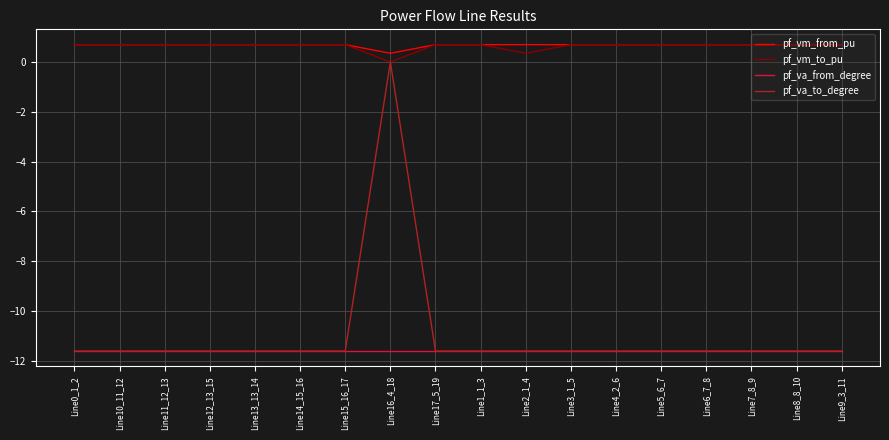

True or false: pf_va_to_degree has a value of -16.1 at Line11_12_13.

False